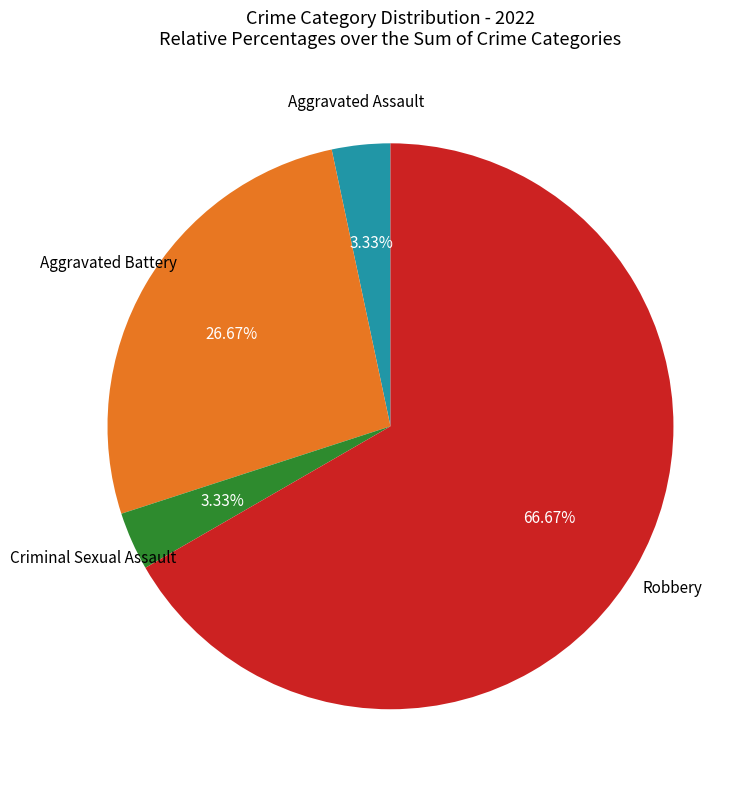

Count the number of slices in the pie.

4